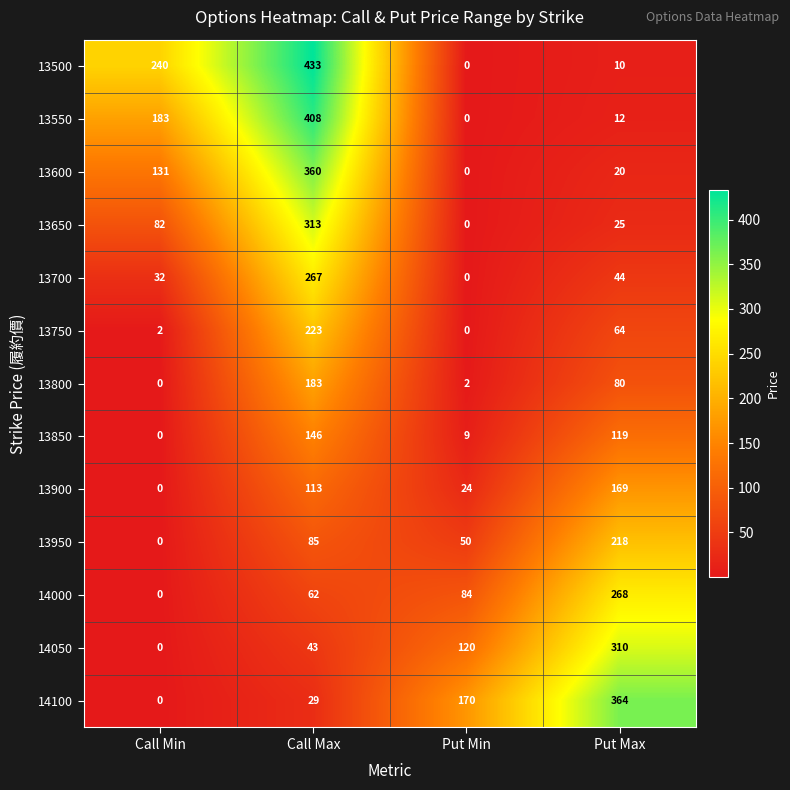

What is the difference between the highest and lowest values at Call Max?

404